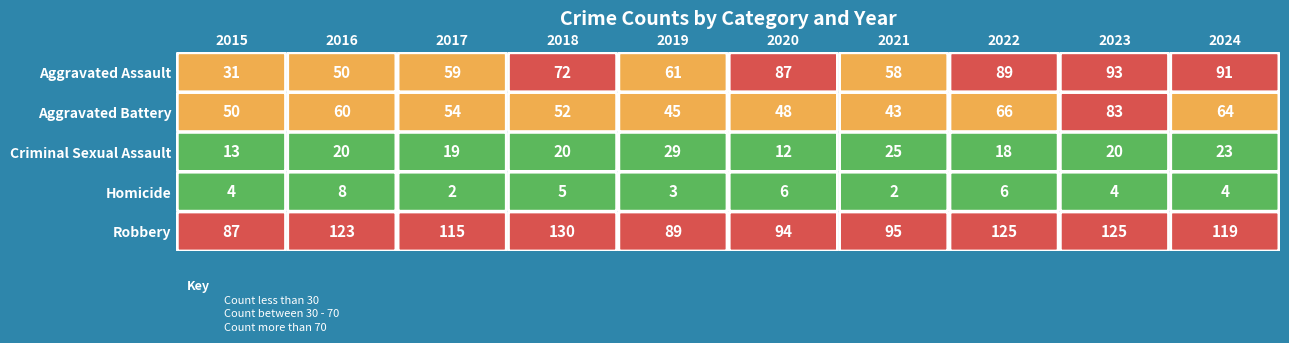

Is it true that Aggravated Battery equals 52 at 2018?

True